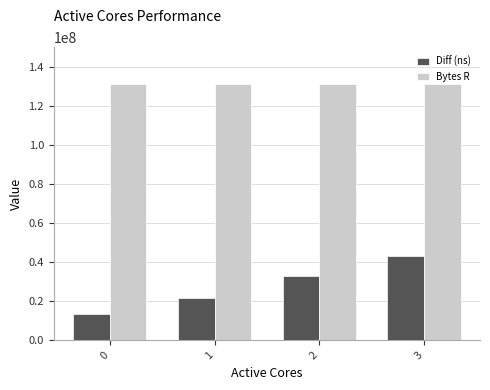

What is the difference between the highest and lowest values at 1?

109296914